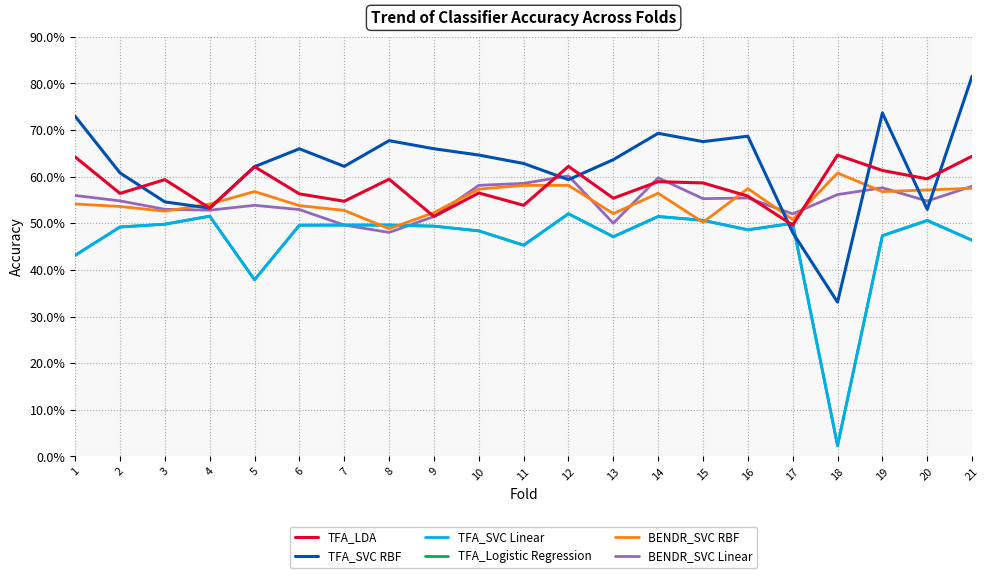

What is the value of the TFA_SVC Linear point at the 1st from the left?

0.4